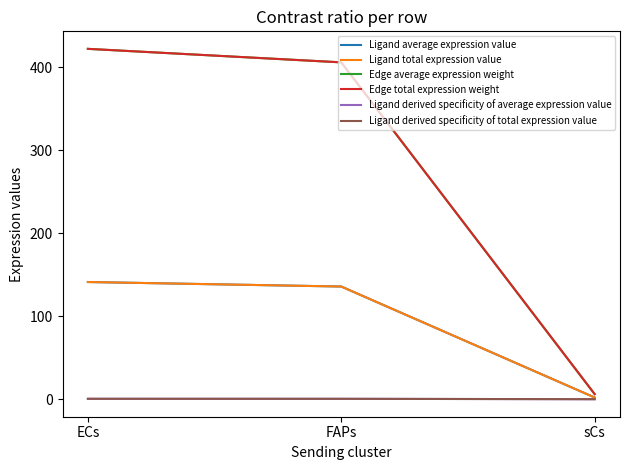

At how many categories does at least one series exceed 220?

2